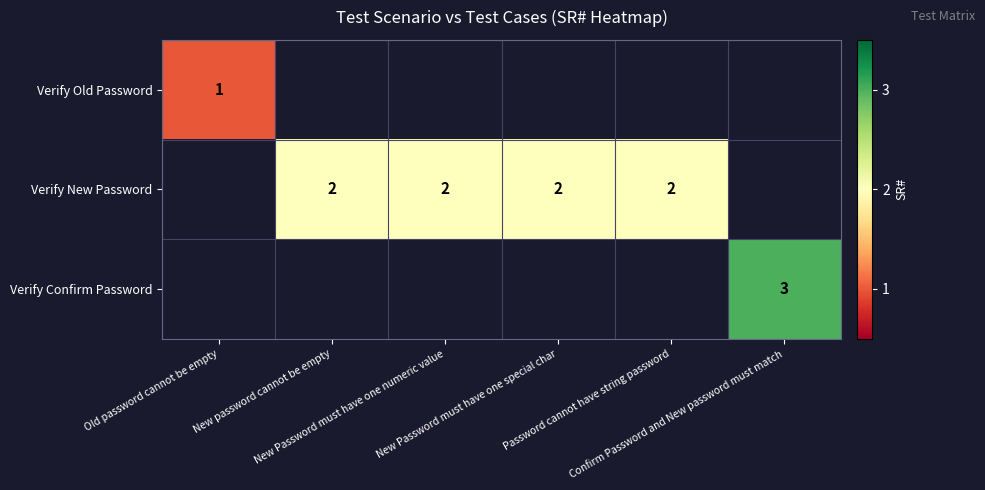

The Verify New Password series shows 2.0 at New password cannot be empty. True or false?

True